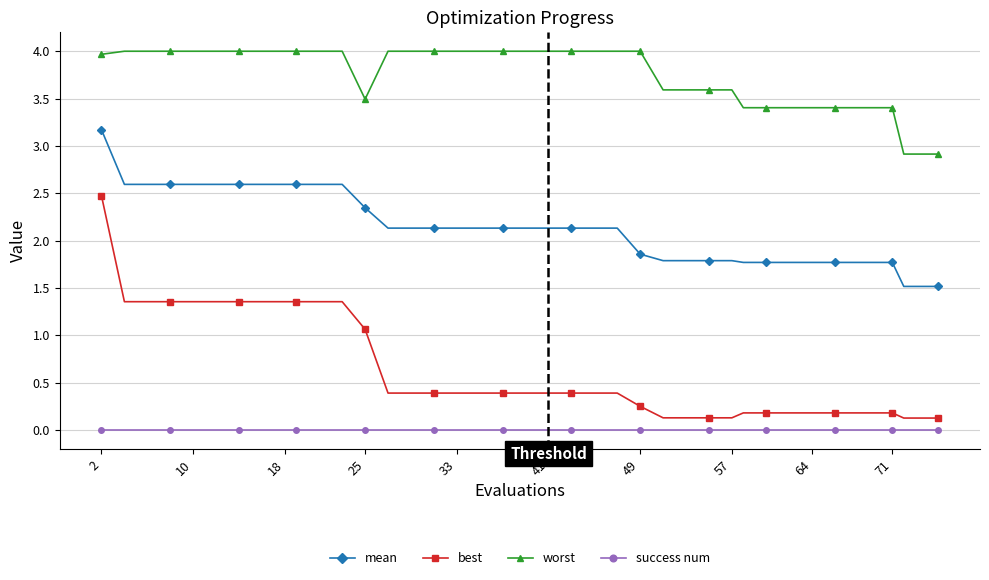

Which series has the largest total across all categories?

worst